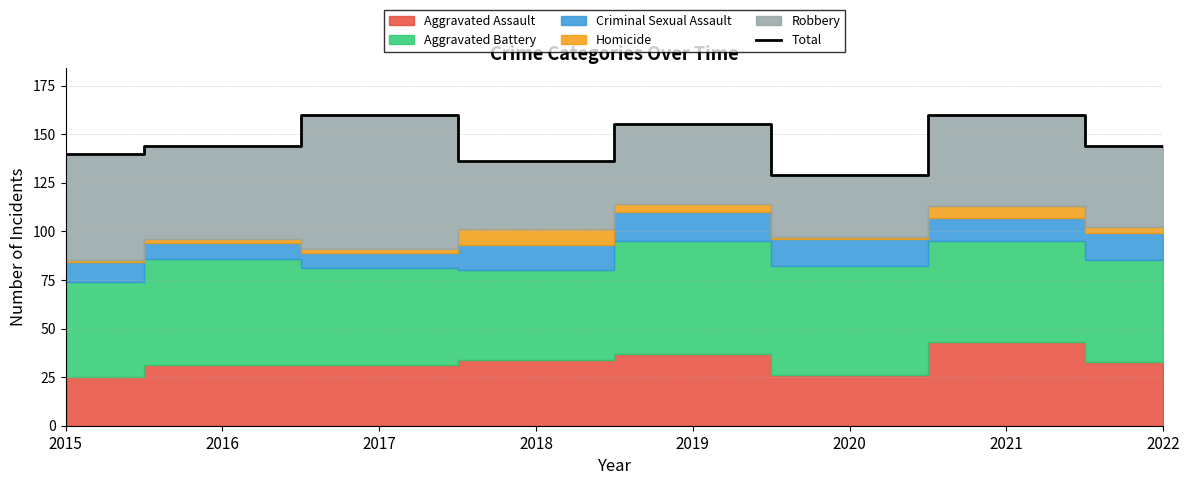

What is the change in value from 2019 to 2020?

-26